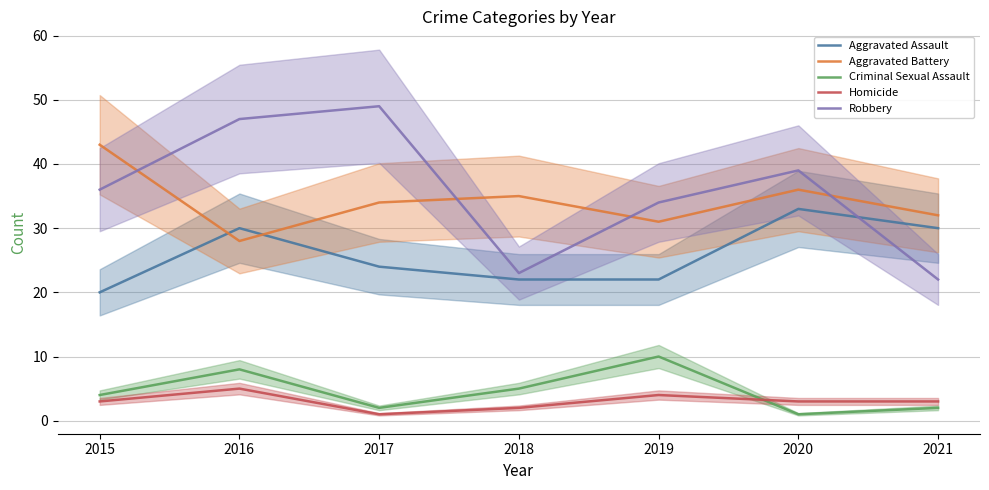

At which category does the chart reach its minimum across all series?

2020